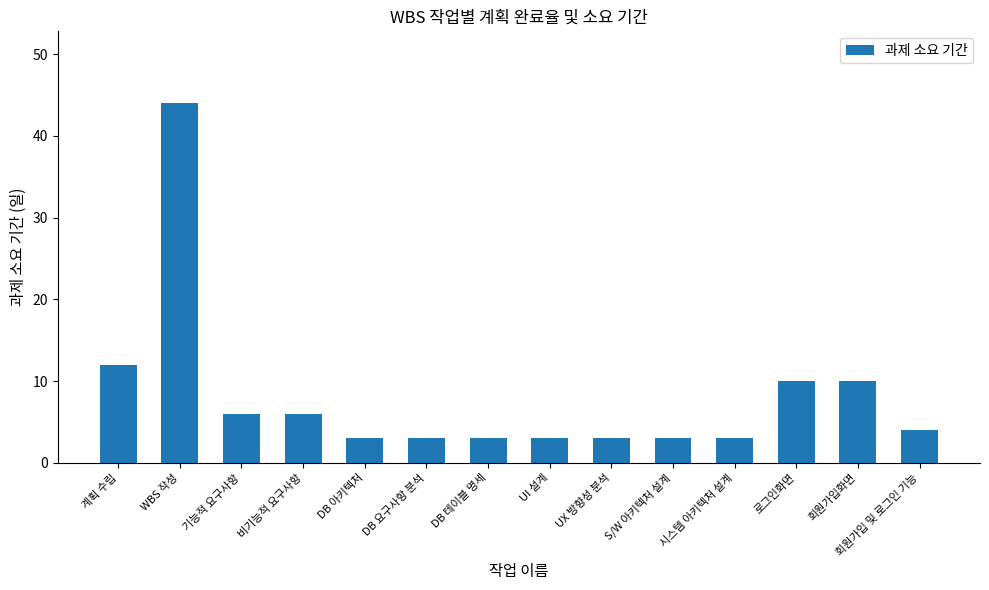

What is the minimum value shown in the chart?

3